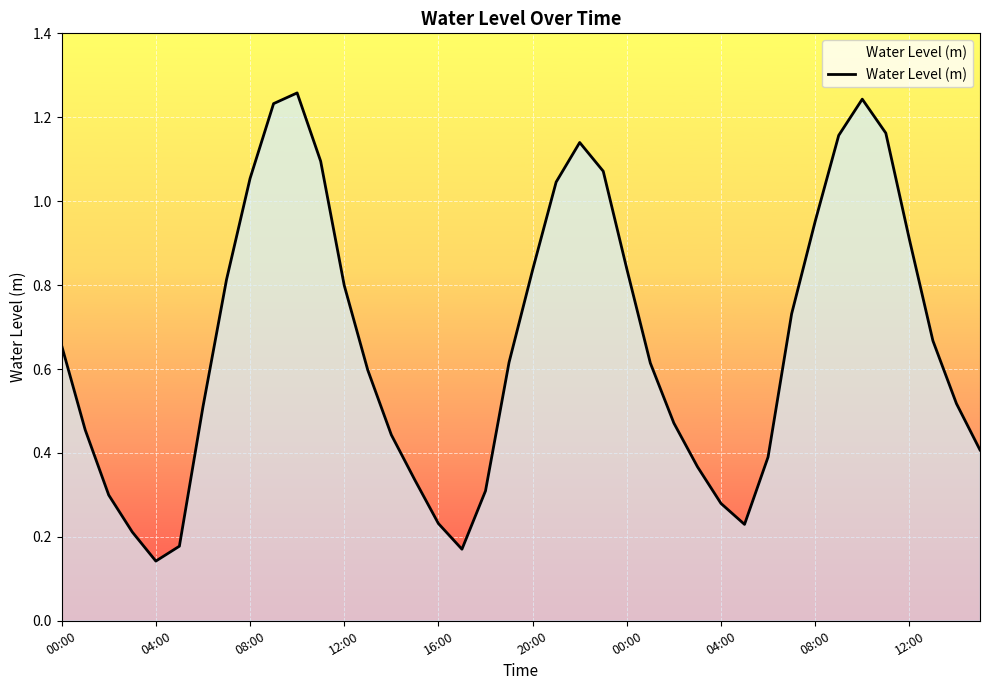

What is the minimum value shown in the chart?

0.1